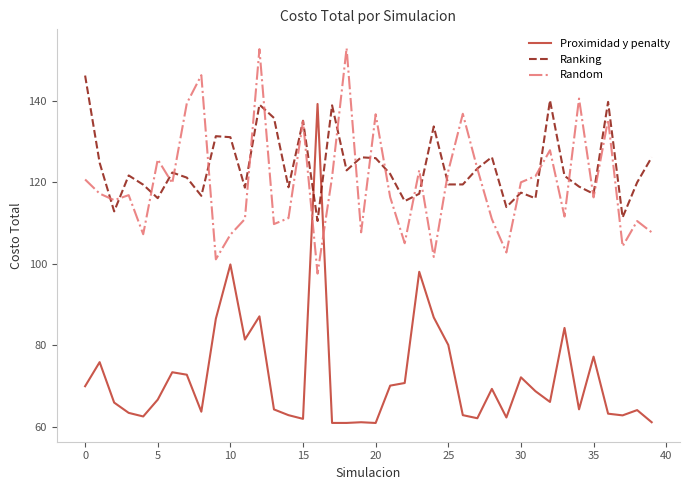

Which series has the largest total across all categories?

Ranking